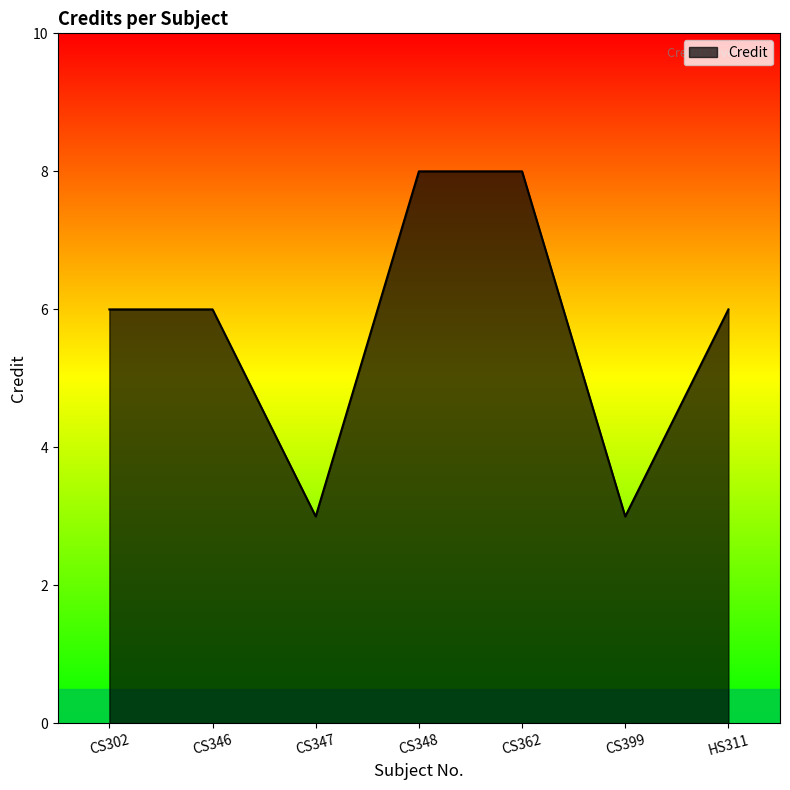

How many series are shown in this chart?

1